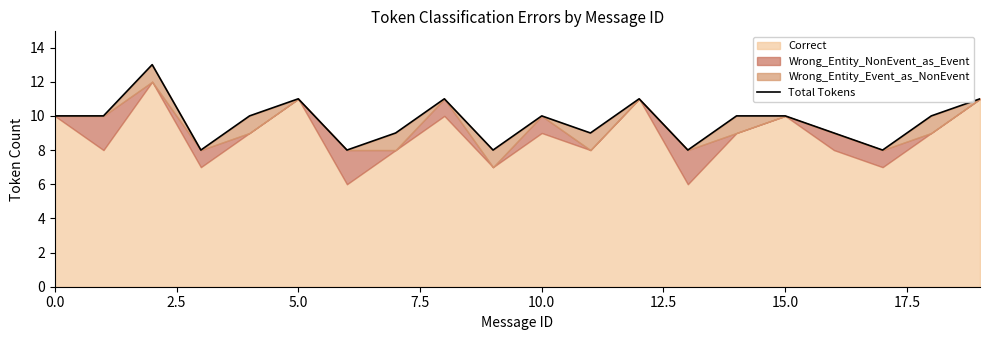

True or false: the data shows 14 at 15.0.

False